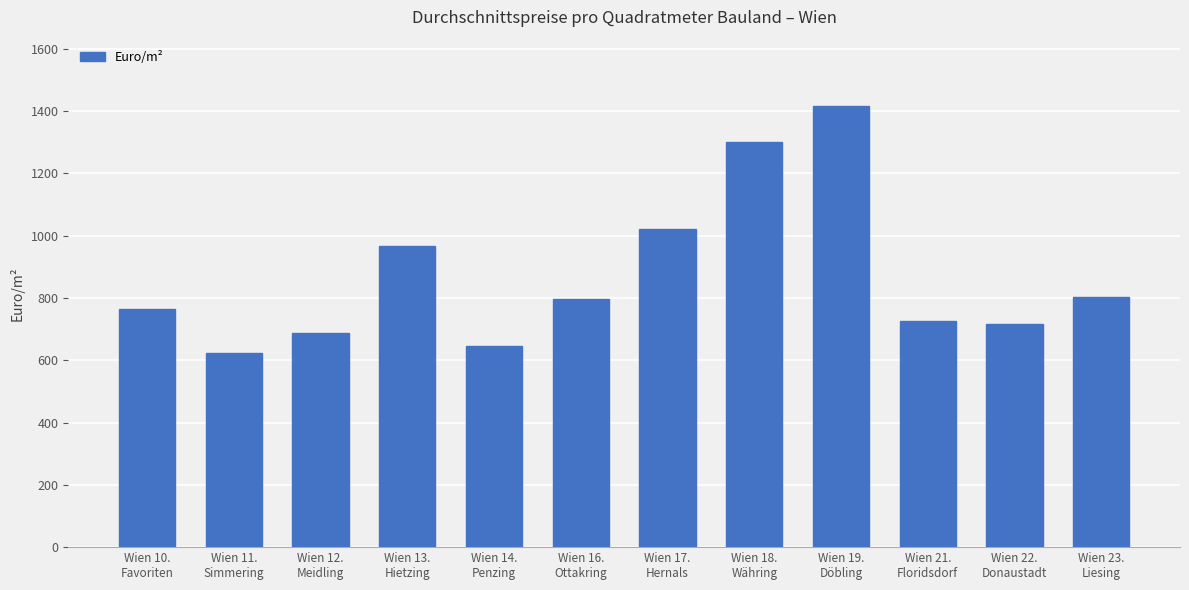

The value at Wien 12.
Meidling is 385.8. True or false?

False